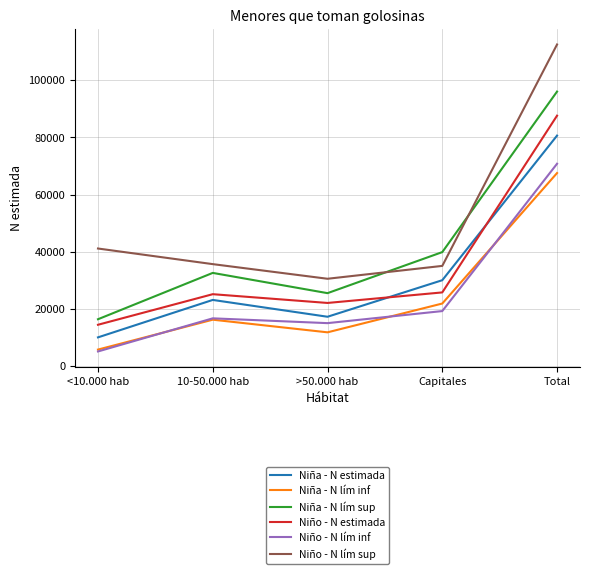

True or false: Niña - N estimada and Niña - N lím sup intersect in this chart.

False